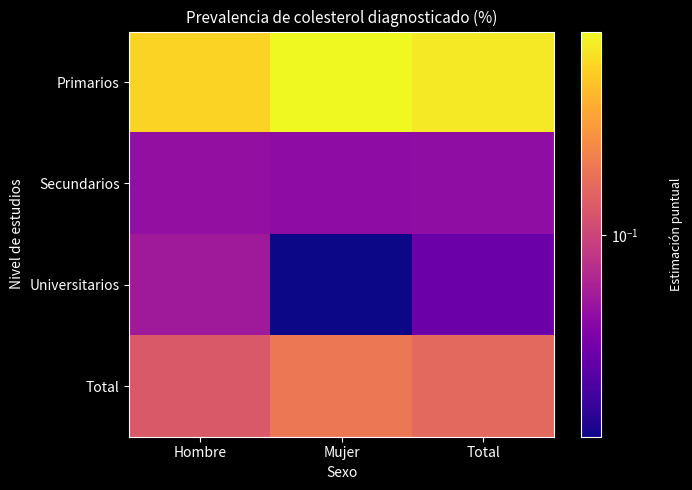

At which category is the sum across all series the highest?

Mujer